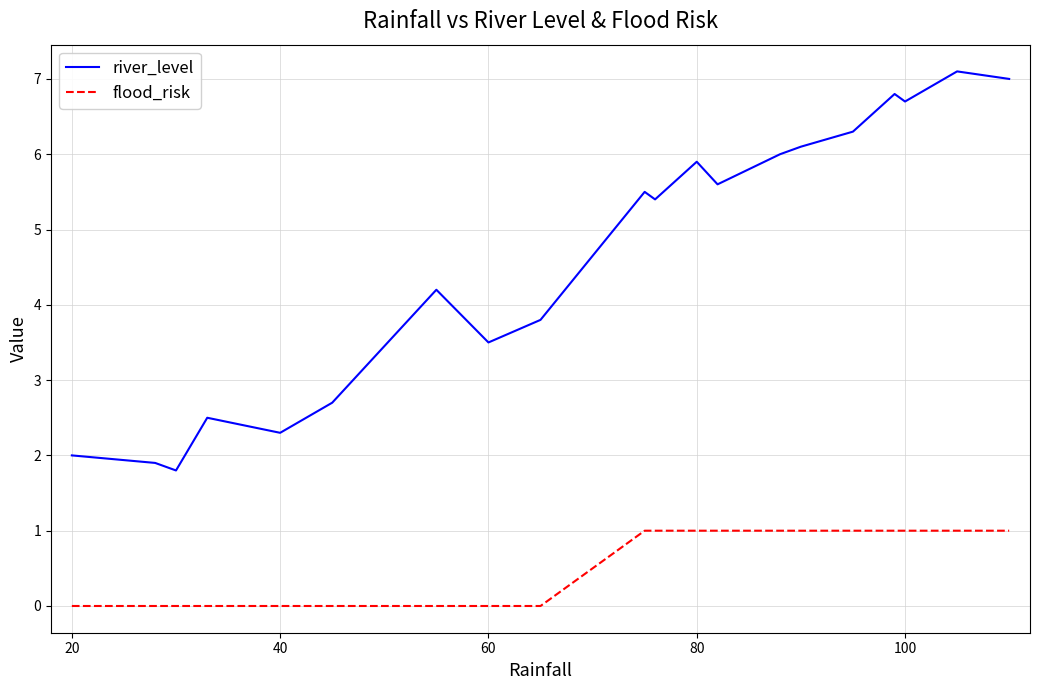

Which series has the largest range (max minus min)?

river_level